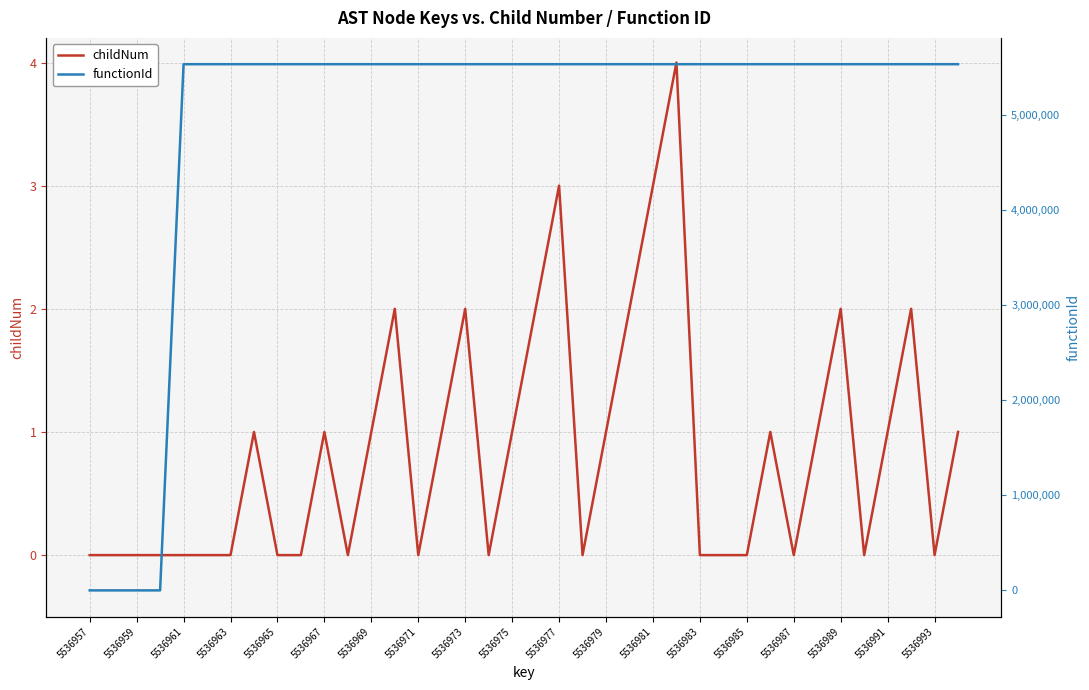

What is the greatest value displayed?

5536958